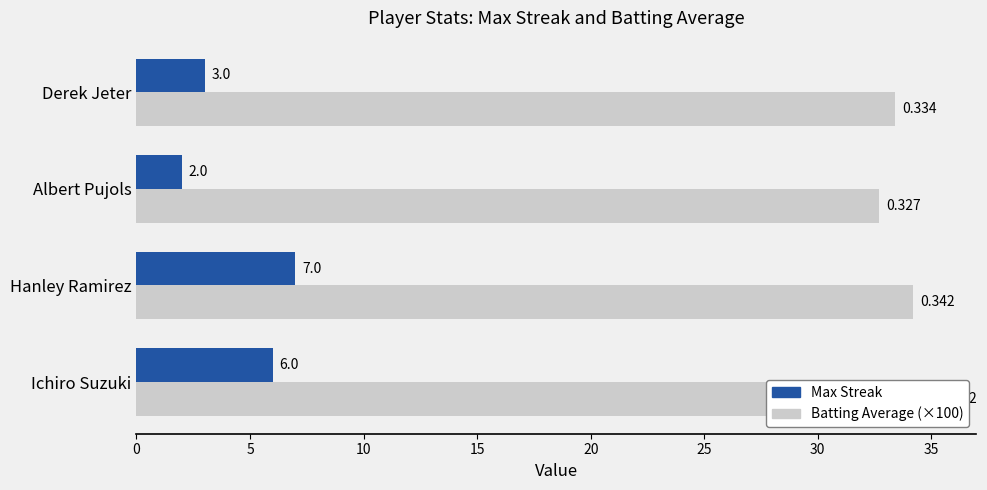

What is the difference between the maximum and minimum values in the Batting Average (×100) series?

2.5